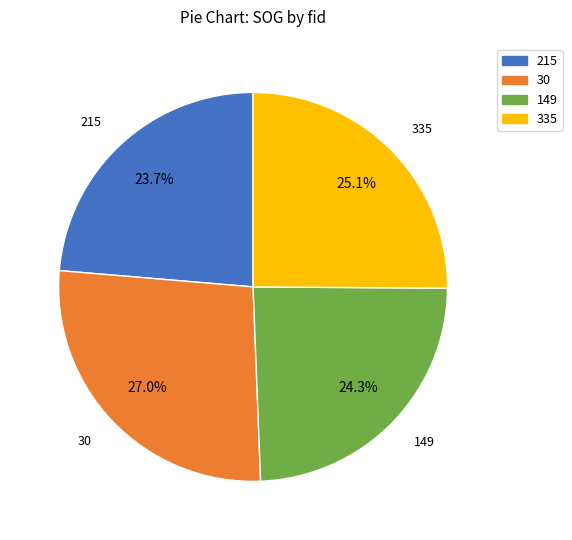

Is it true that 149 is 24% of the pie?

True